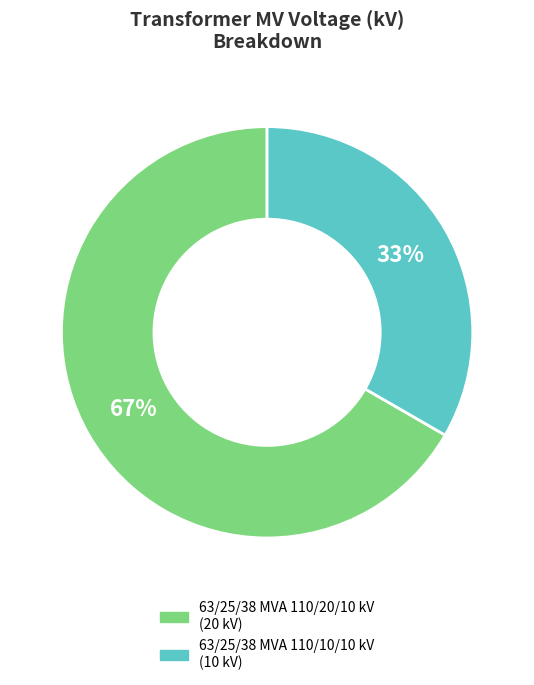

Count the number of slices in the pie.

2